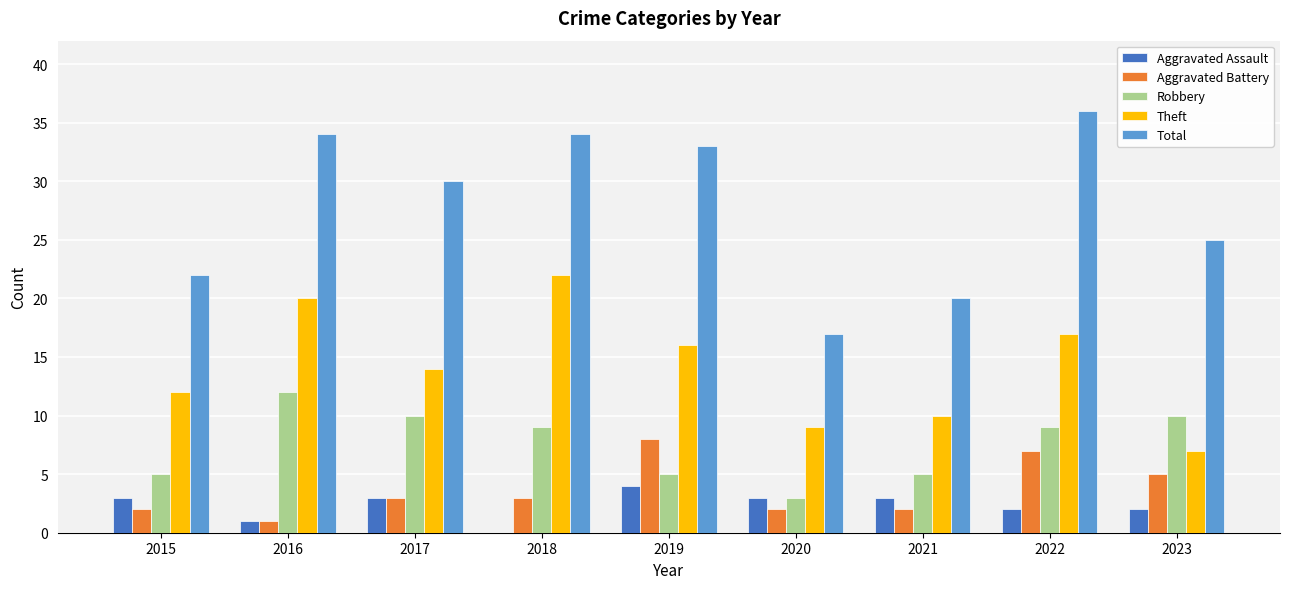

Read the Total value at 2021.

20